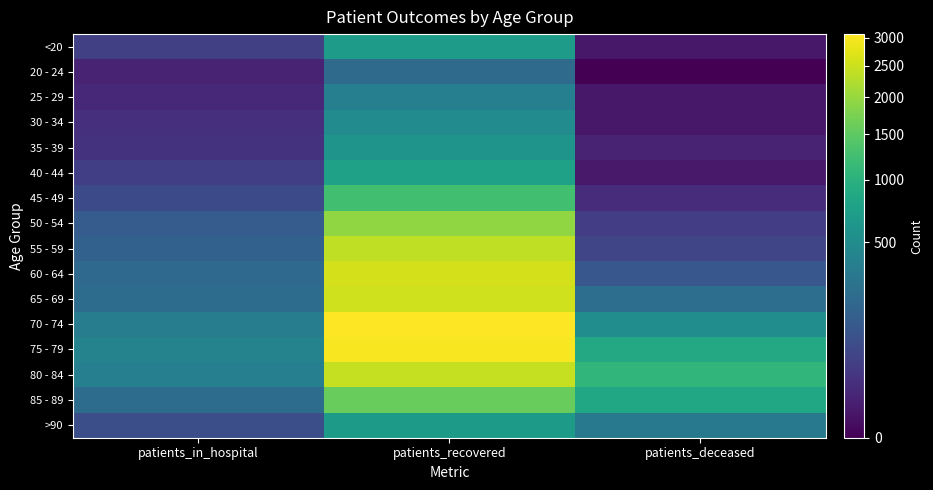

Reading left to right, list all the values displayed in this chart.

<20: patients_in_hospital=47	patients_recovered=700	patients_deceased=3
20 - 24: patients_in_hospital=10	patients_recovered=213	patients_deceased=0
25 - 29: patients_in_hospital=14	patients_recovered=377	patients_deceased=3
30 - 34: patients_in_hospital=22	patients_recovered=497	patients_deceased=3
35 - 39: patients_in_hospital=26	patients_recovered=589	patients_deceased=9
40 - 44: patients_in_hospital=45	patients_recovered=760	patients_deceased=4
45 - 49: patients_in_hospital=74	patients_recovered=1245	patients_deceased=18
50 - 54: patients_in_hospital=140	patients_recovered=1944	patients_deceased=44
55 - 59: patients_in_hospital=164	patients_recovered=2371	patients_deceased=60
60 - 64: patients_in_hospital=210	patients_recovered=2584	patients_deceased=117
65 - 69: patients_in_hospital=226	patients_recovered=2547	patients_deceased=243
70 - 74: patients_in_hospital=351	patients_recovered=3064	patients_deceased=514
75 - 79: patients_in_hospital=412	patients_recovered=2990	patients_deceased=868
80 - 84: patients_in_hospital=375	patients_recovered=2447	patients_deceased=1077
85 - 89: patients_in_hospital=229	patients_recovered=1577	patients_deceased=849
>90: patients_in_hospital=87	patients_recovered=676	patients_deceased=317